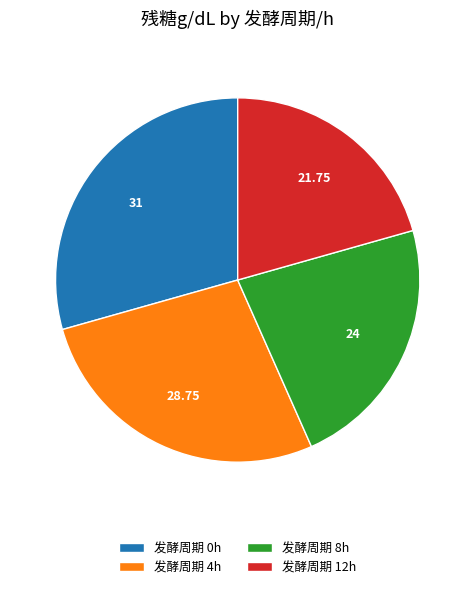

Count the number of slices in the pie.

4